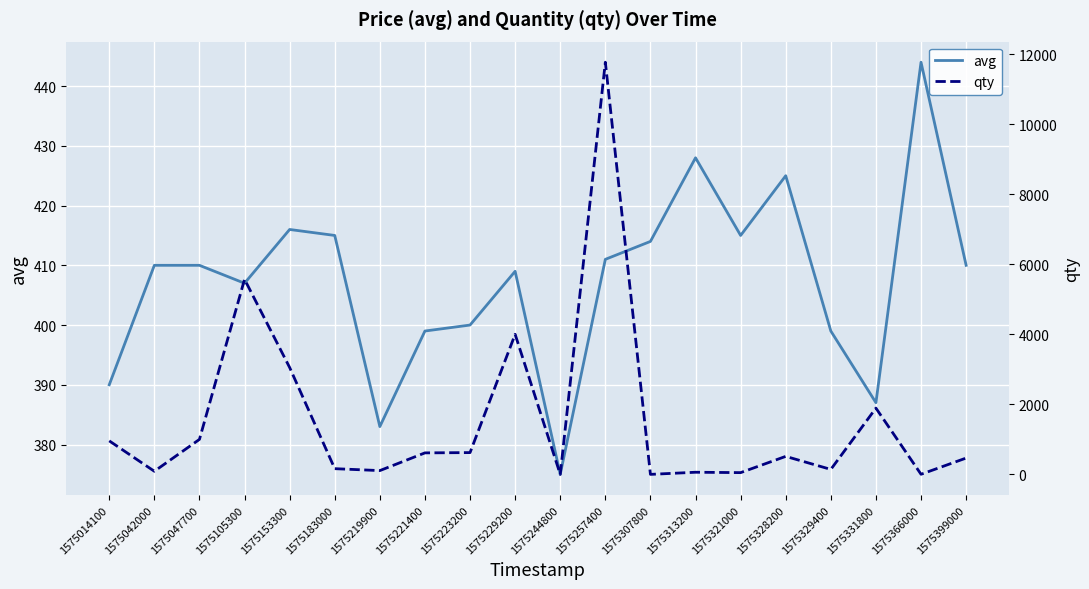

True or false: qty has more than 2 interior local peaks.

True